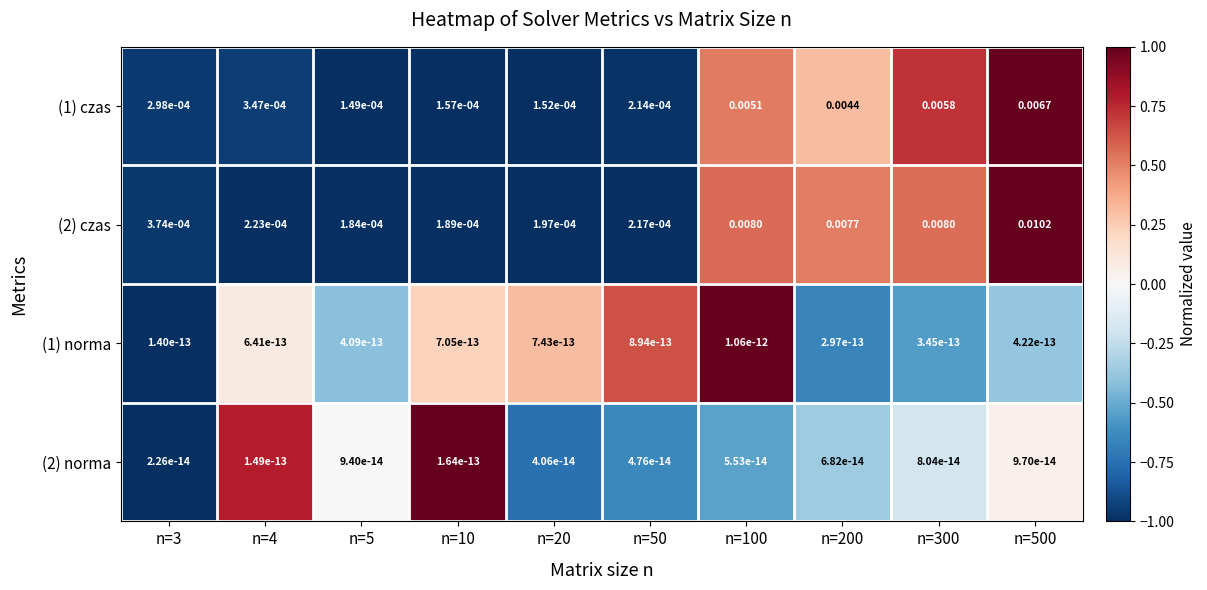

Rank the series by their maximum value, from highest to lowest.

(2) czas, (1) czas, (1) norma, (2) norma